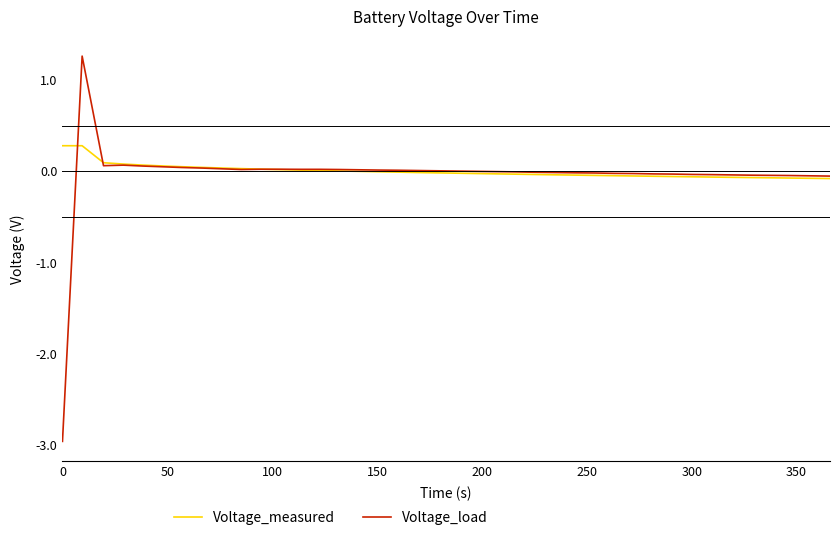

What is the minimum value shown in the chart?

-3.0